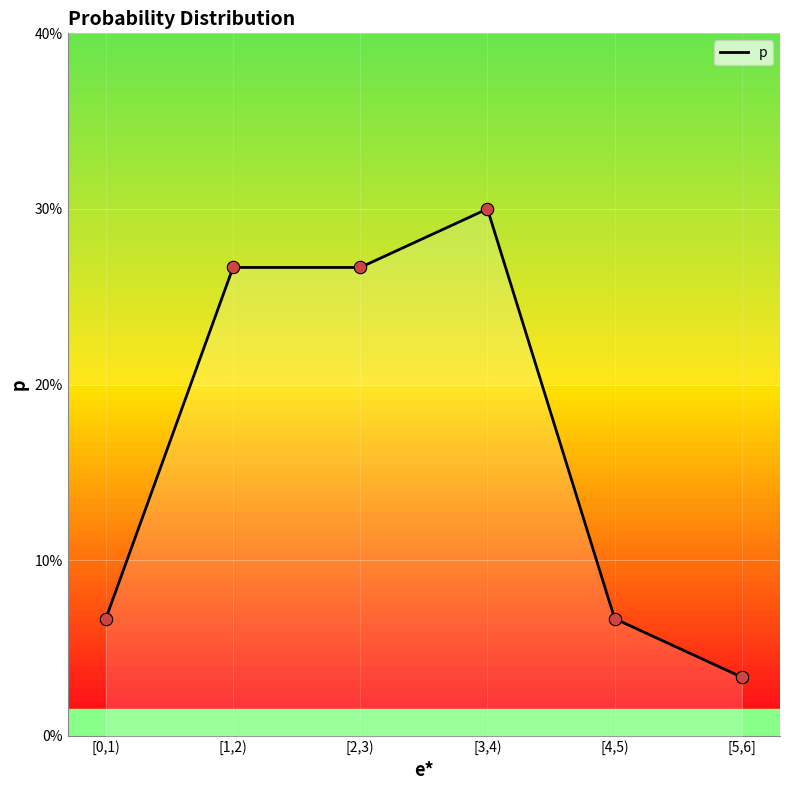

Between [1,2) and [2,3), which is larger?

[1,2)